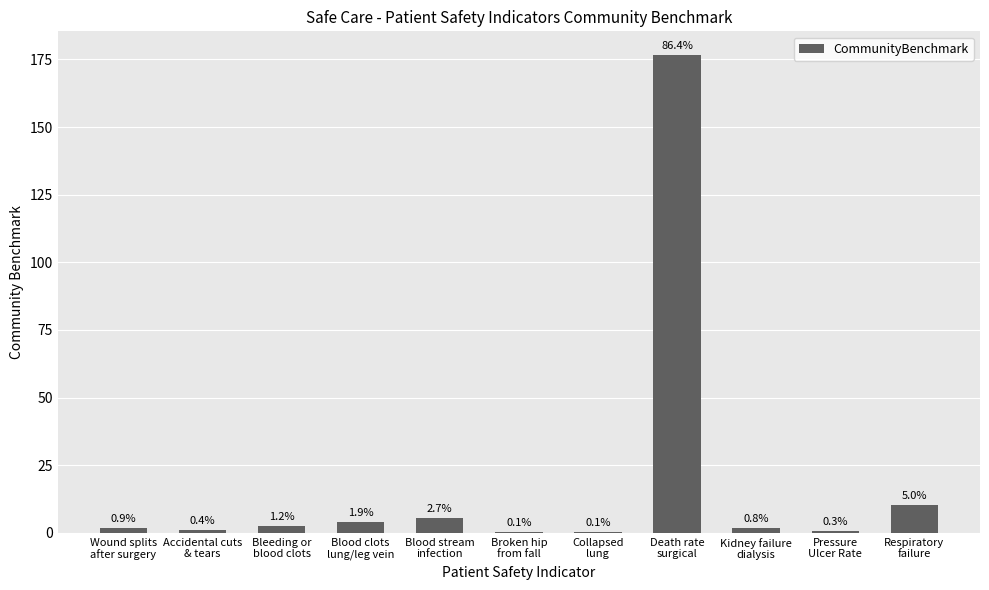

Are the bars horizontal?

No